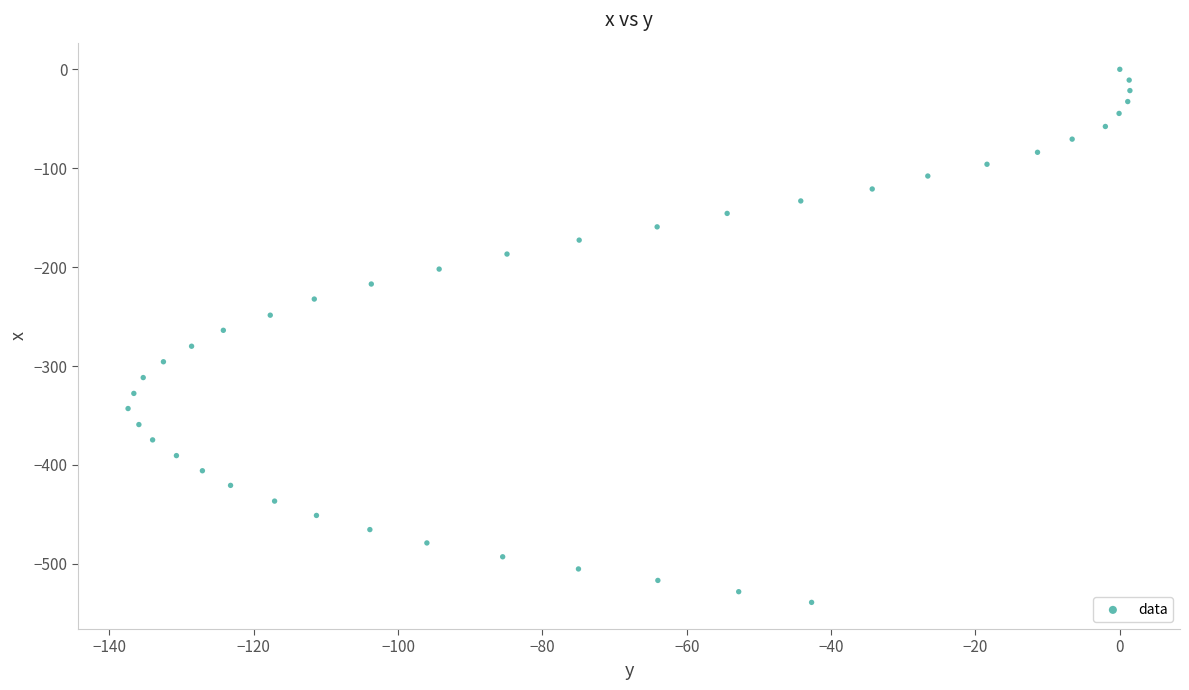

What is the range of X values (max minus min)?

138.8